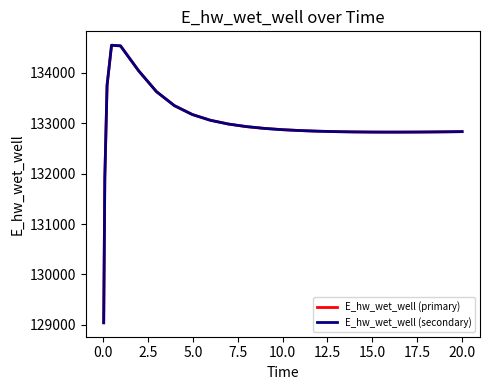

How many intersections are there between E_hw_wet_well (secondary) and E_hw_wet_well (primary)?

2